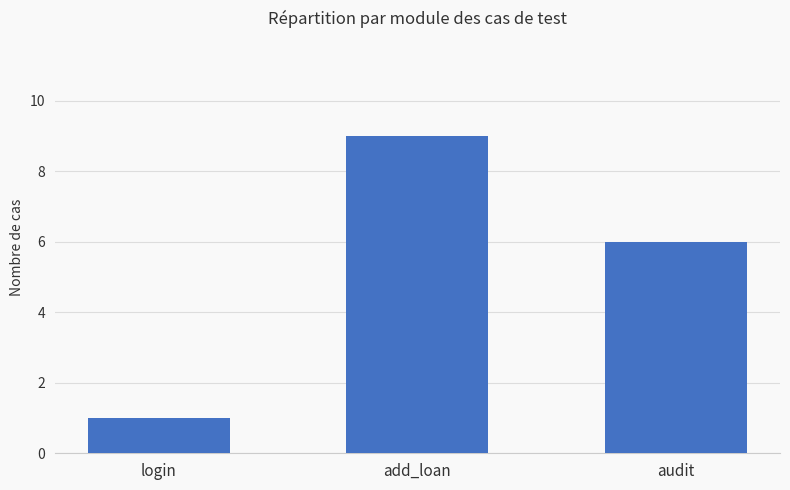

The chart shows a value of 1 at login. True or false?

True